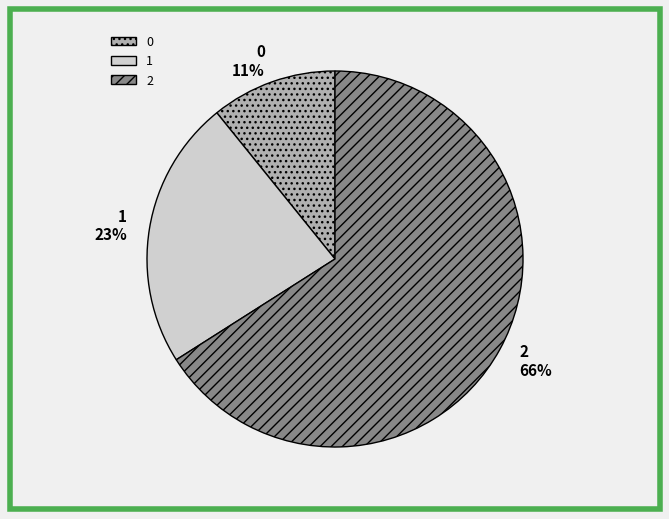

Count the number of slices in the pie.

3